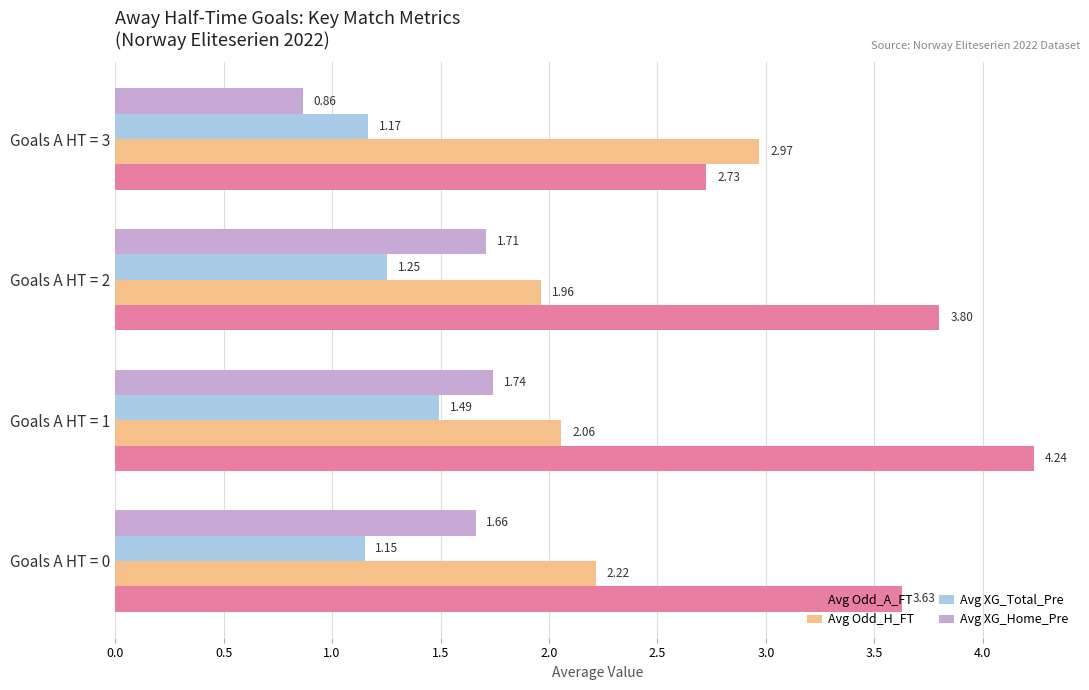

List the series in order of their peak value, highest first.

Avg Odd_A_FT, Avg Odd_H_FT, Avg XG_Home_Pre, Avg XG_Total_Pre